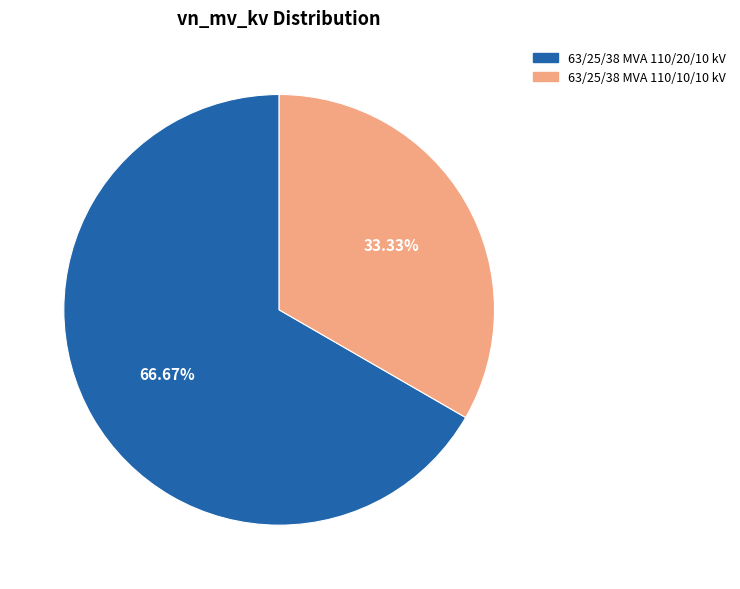

Which category has the smallest portion of the pie?

63/25/38 MVA 110/10/10 kV